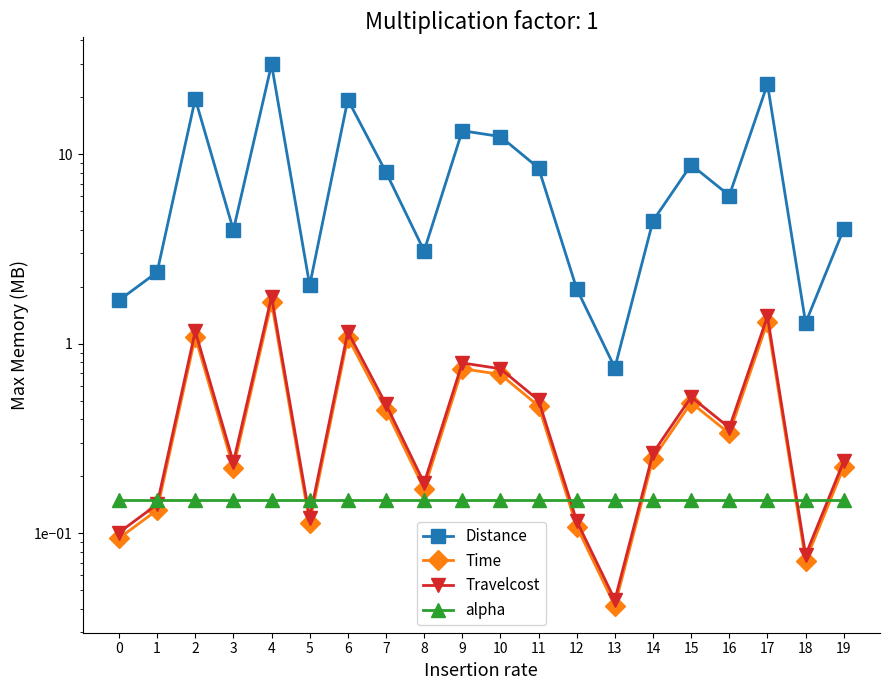

Where is Travelcost nearest to the value 0?

13